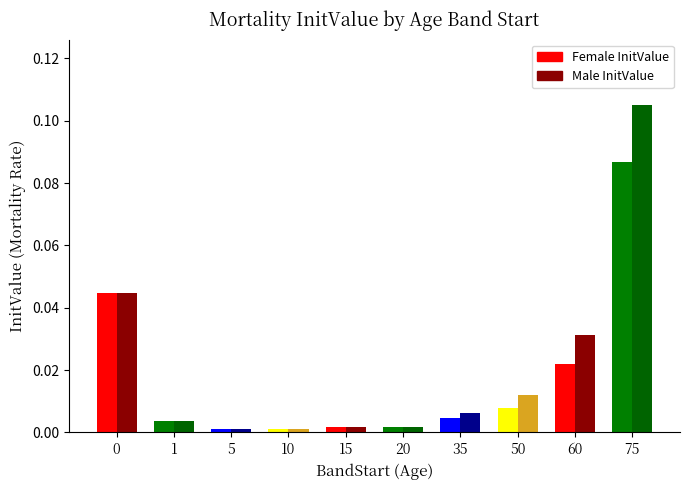

Which label corresponds to the largest value in the chart?

75